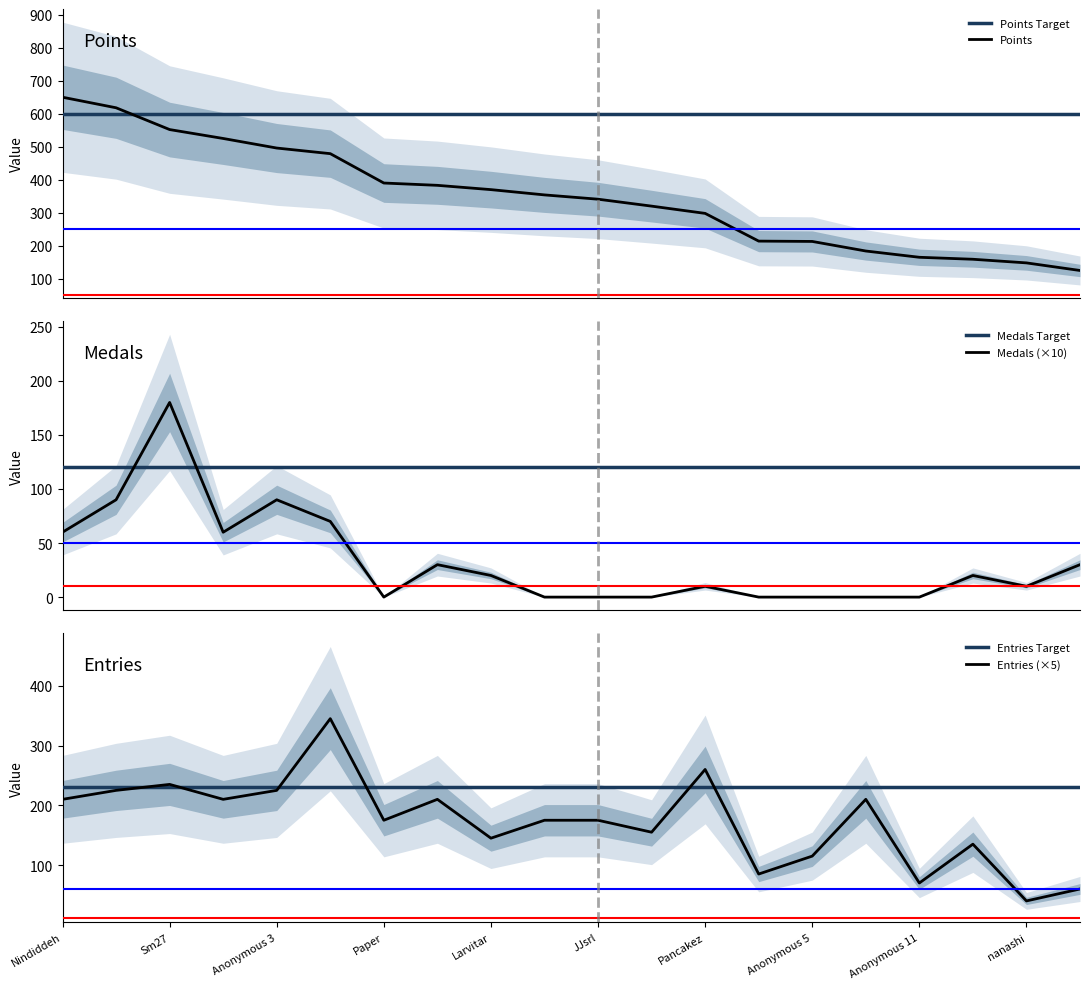

Which series has the widest spread of values?

Points